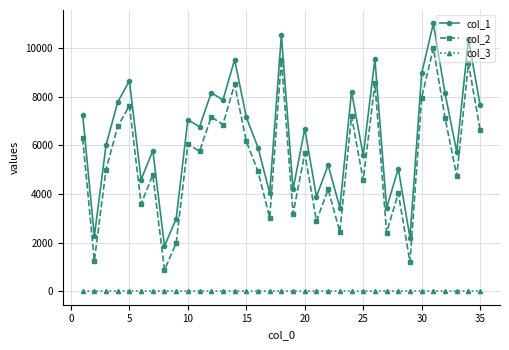

What is the difference between the second highest and second lowest values in the col_2 series?

8318